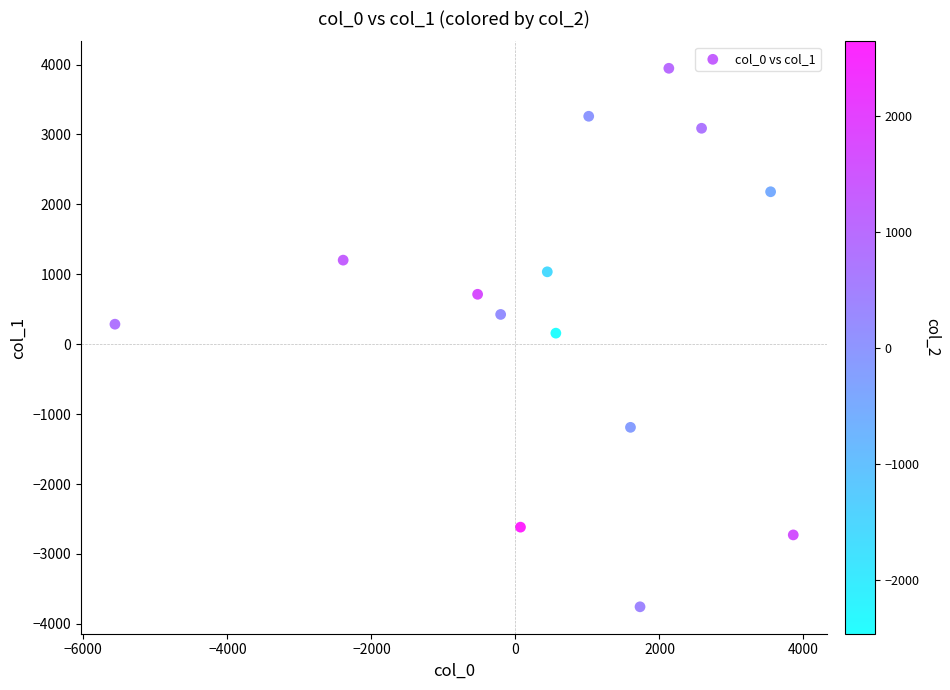

What is the range of Y values (max minus min)?

7702.3